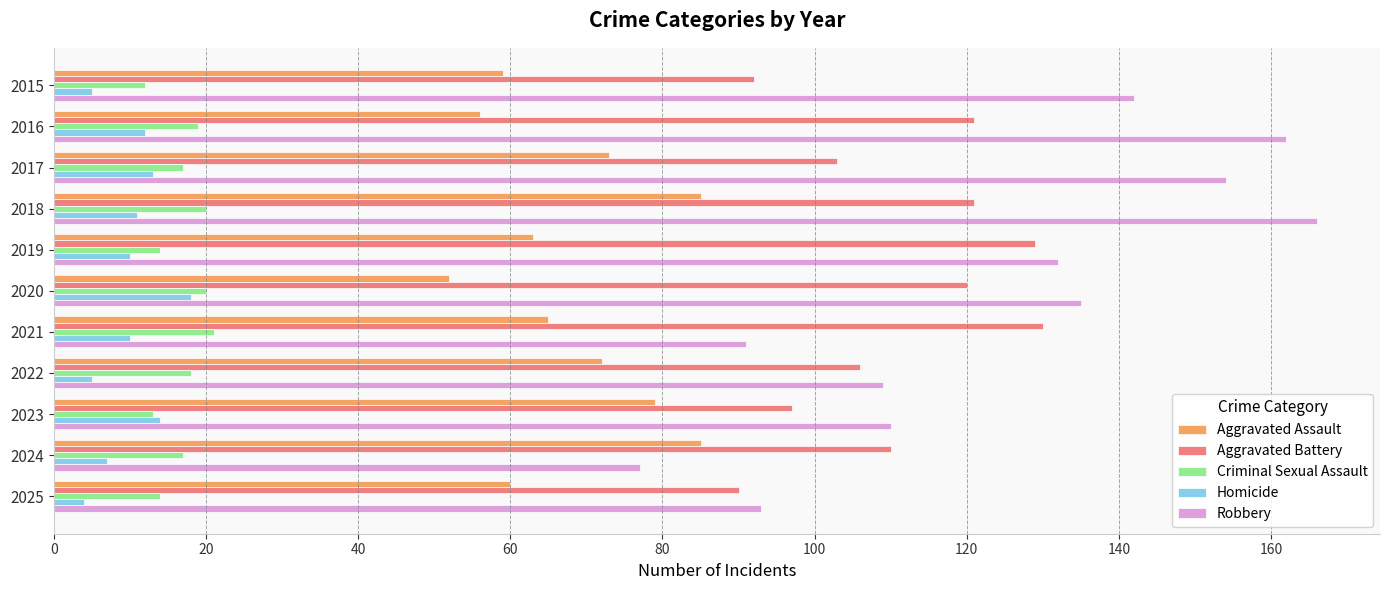

Which series has the widest spread of values?

Robbery